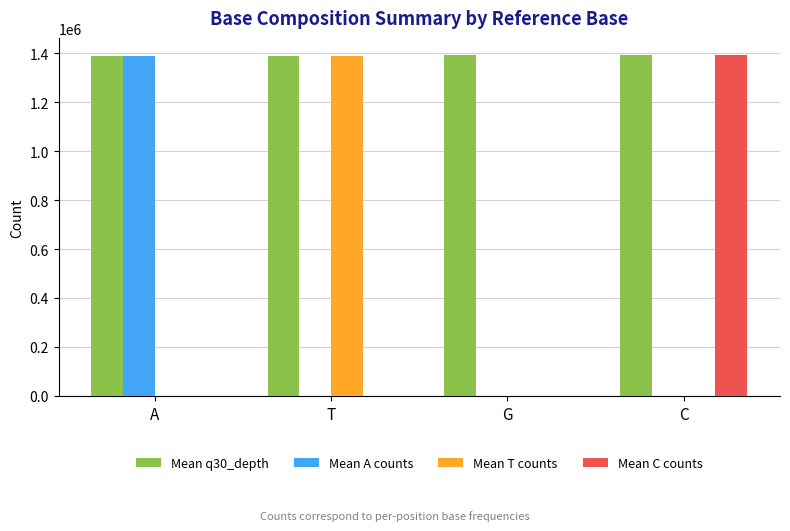

Which series has the largest total across all categories?

Mean q30_depth